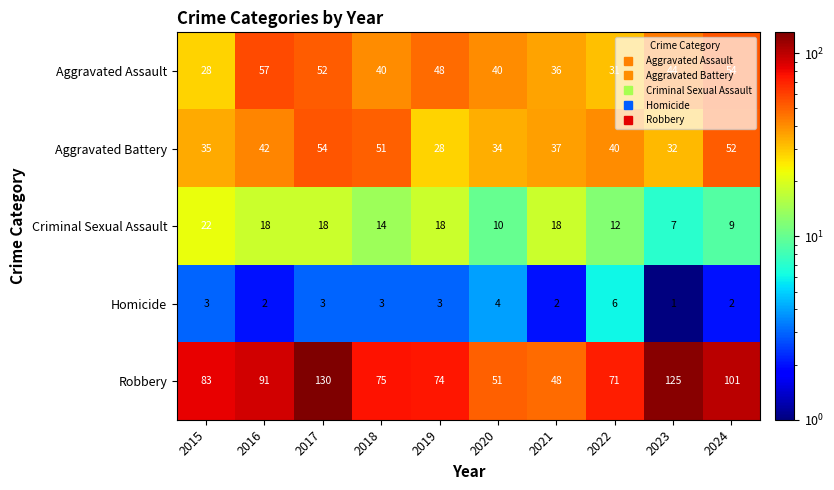

At 2021, list the series in order from smallest to largest.

Homicide, Criminal Sexual Assault, Aggravated Assault, Aggravated Battery, Robbery